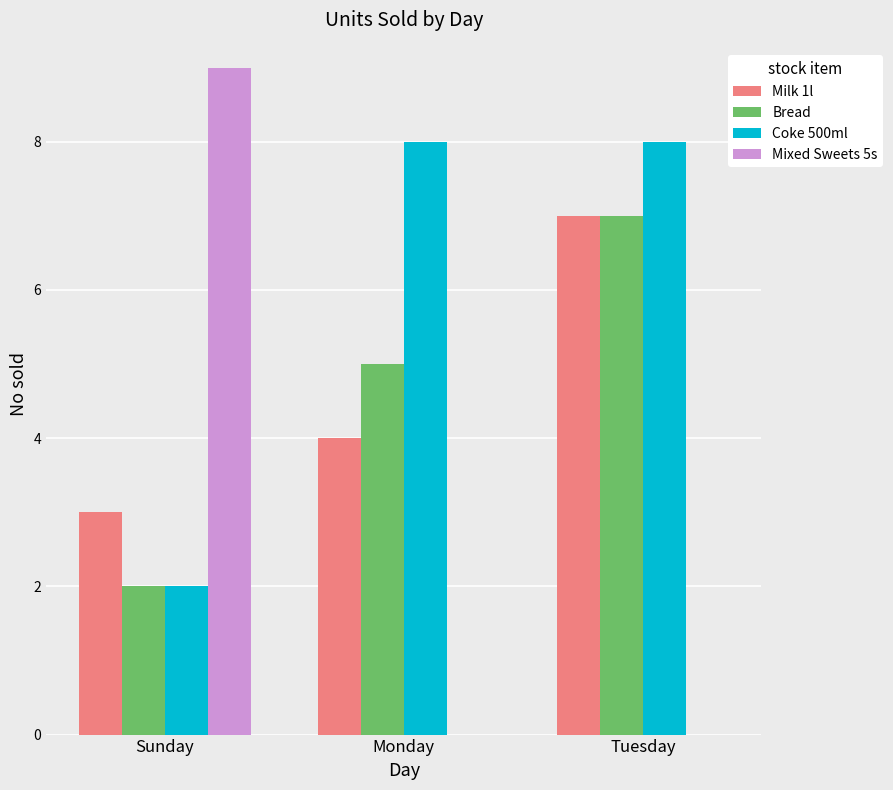

Is the value of Milk 1l at Sunday greater than the value of Mixed Sweets 5s at Monday?

Yes